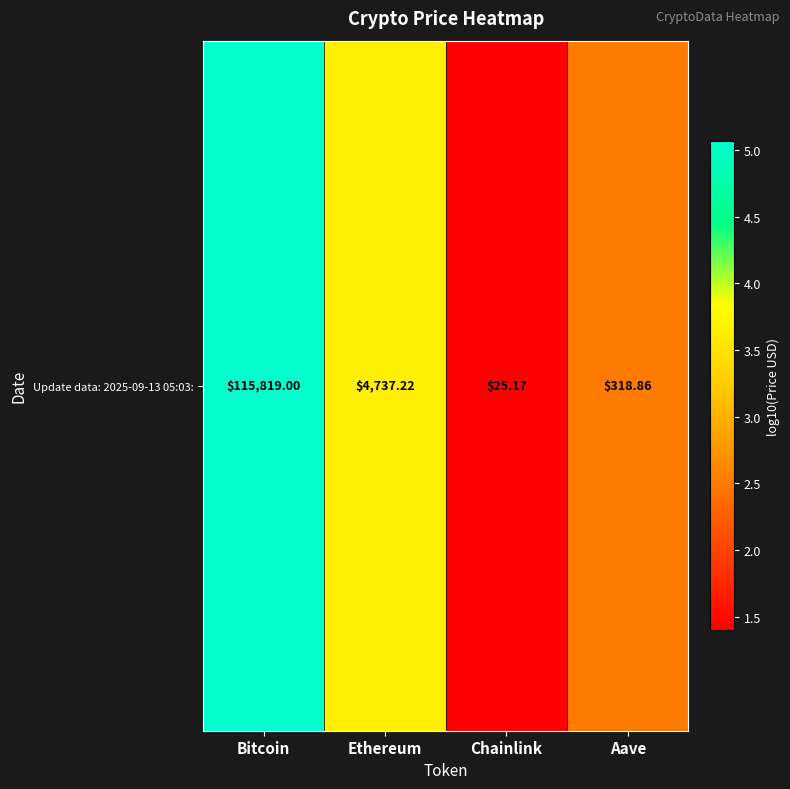

What value does the data have at Bitcoin?

5.1